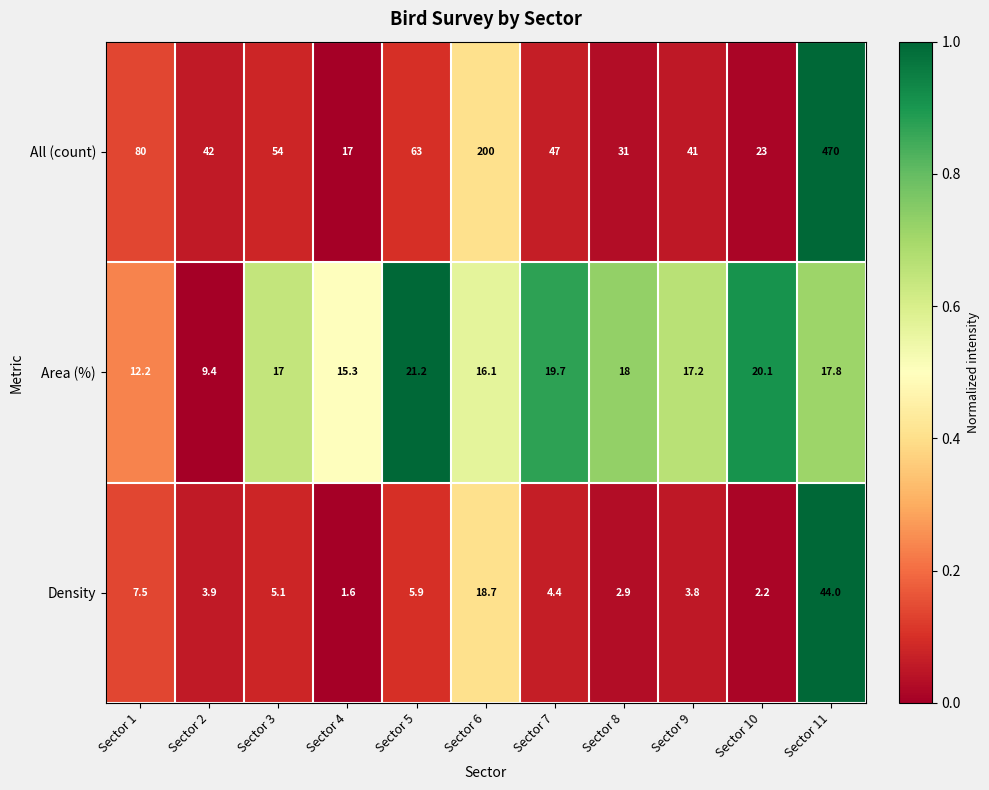

Is it true that Density equals 9.0 at Sector 5?

False